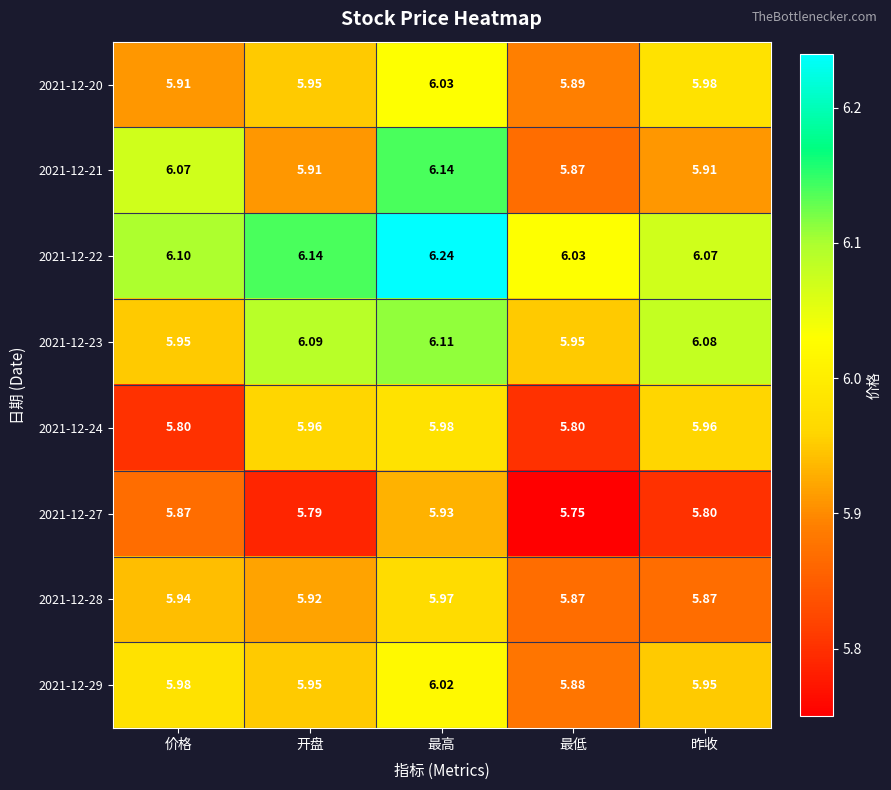

At which label does 2021-12-23 reach its peak?

最高